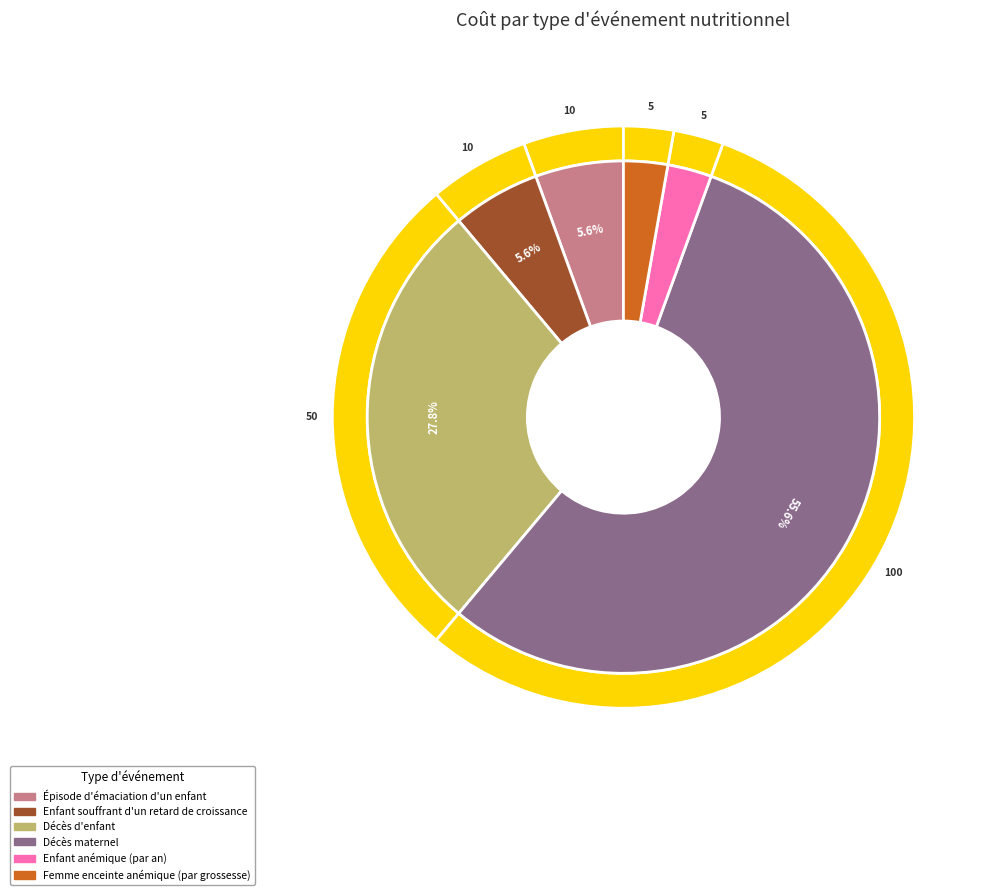

To the nearest percent, what is the difference between the largest and smallest slice percentages?

53%